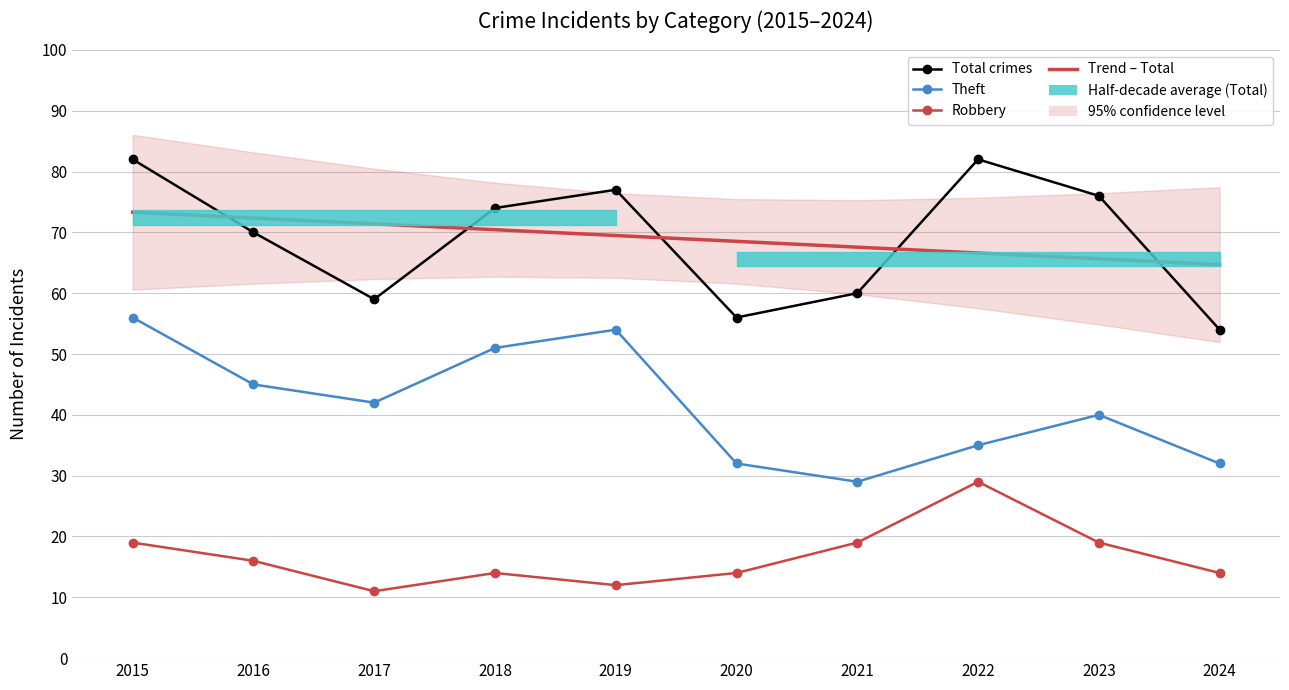

What is the value of the Total crimes point at the 8th from the left?

82.0